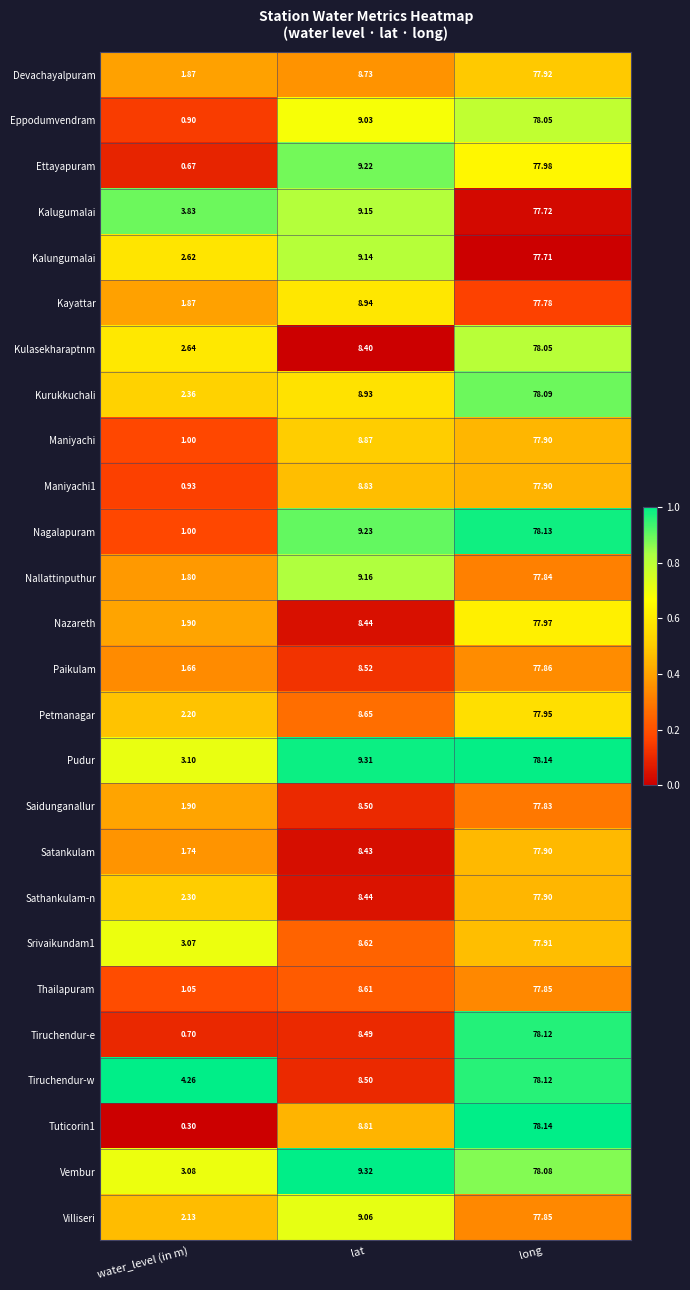

At which category is the sum across all series the highest?

long